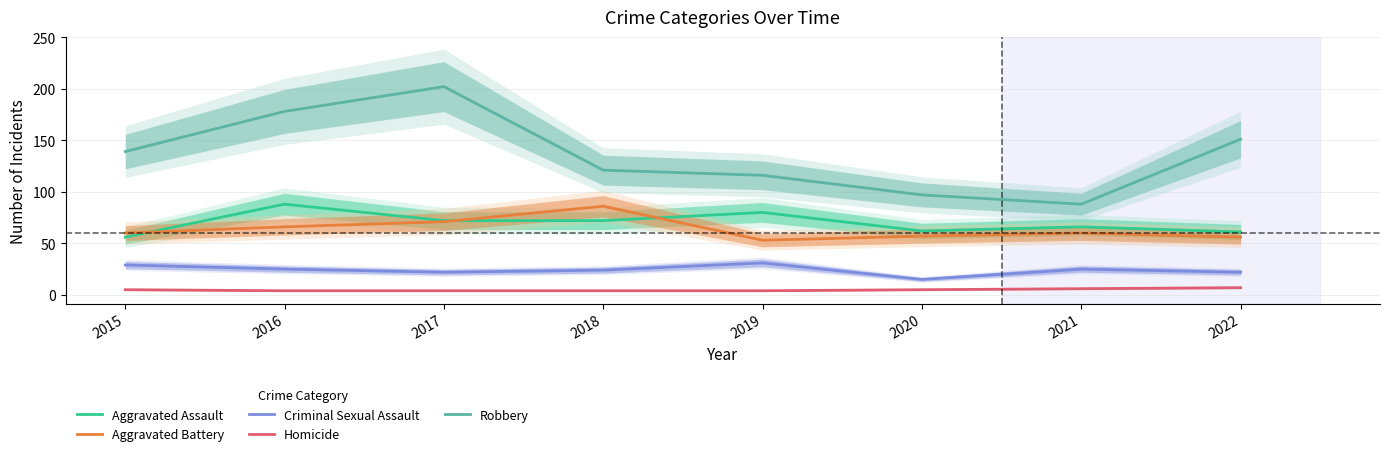

At which label is Robbery closest to 145?

2015